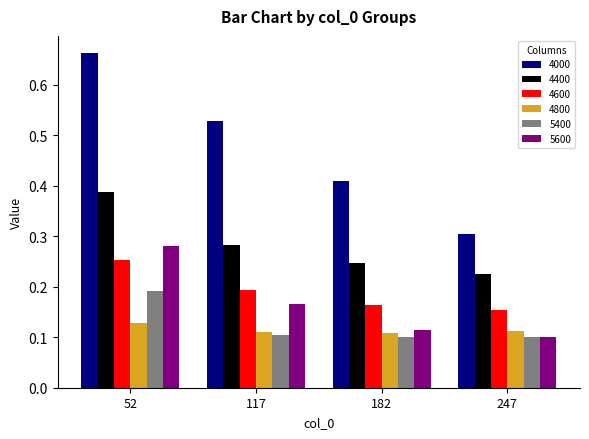

The 5600 series shows 0.4 at 52. True or false?

False